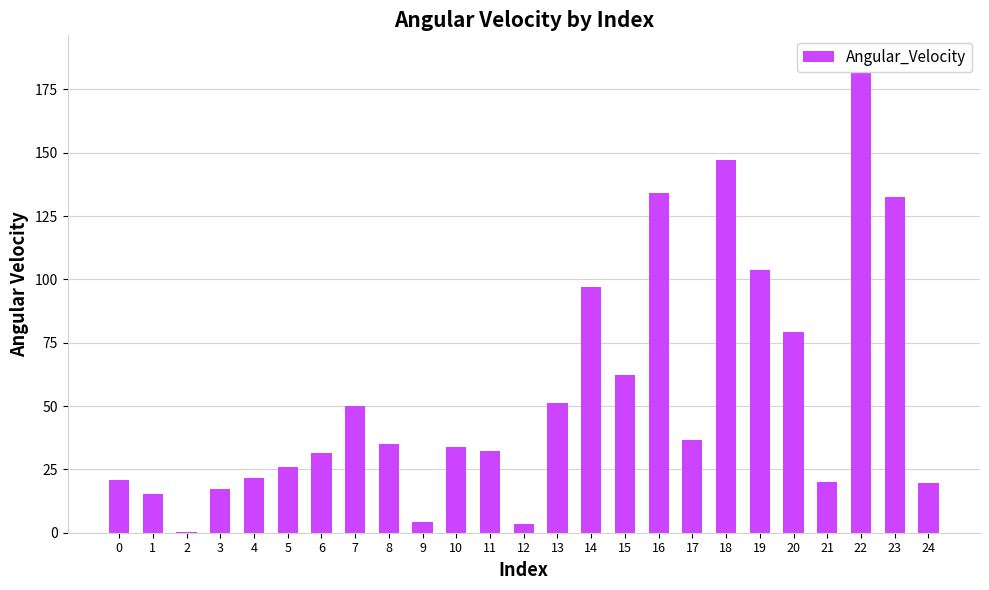

How many series are shown in this chart?

1